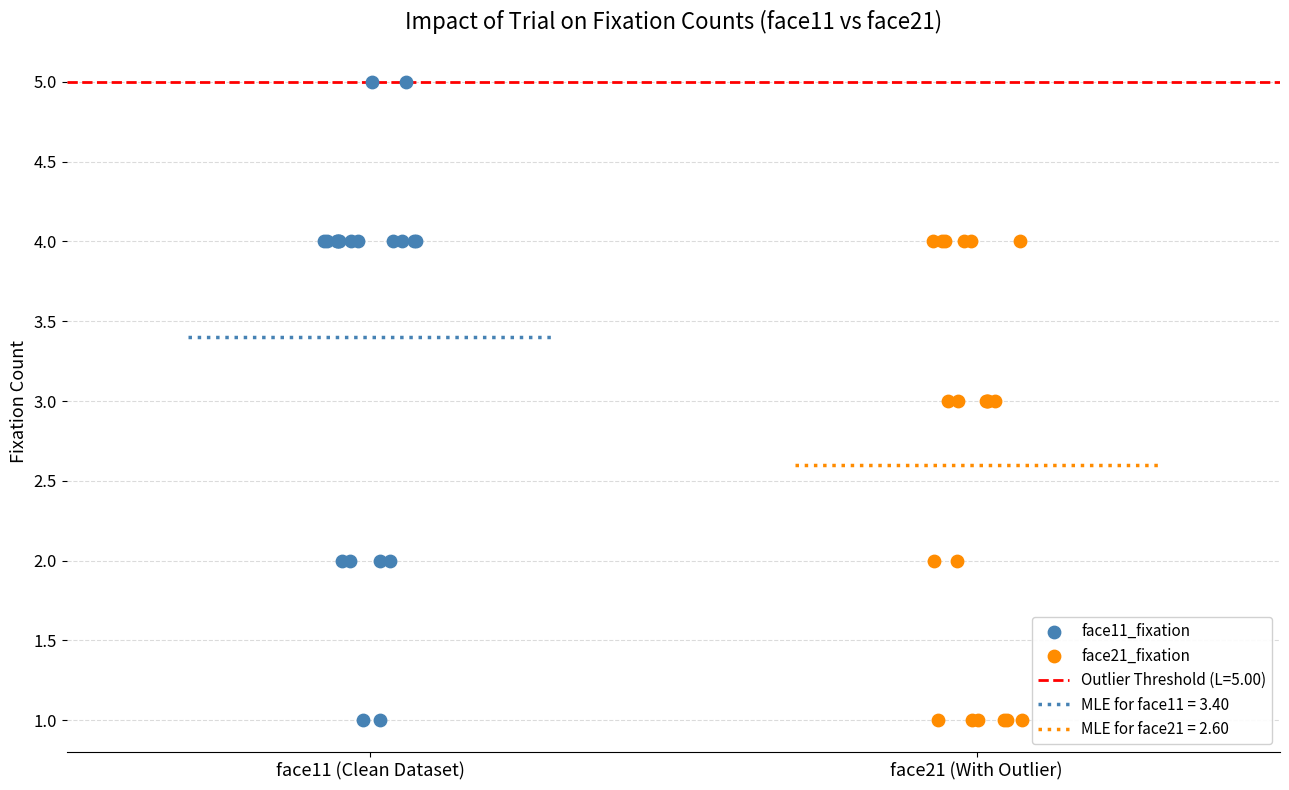

Which series has the widest spread of Y values?

face11_fixation